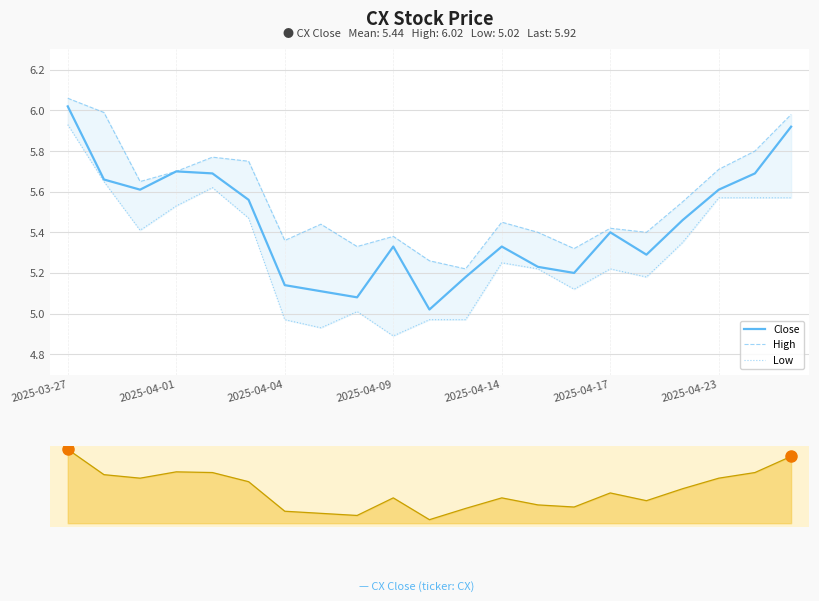

Which label corresponds to the largest value in the chart?

2025-03-27